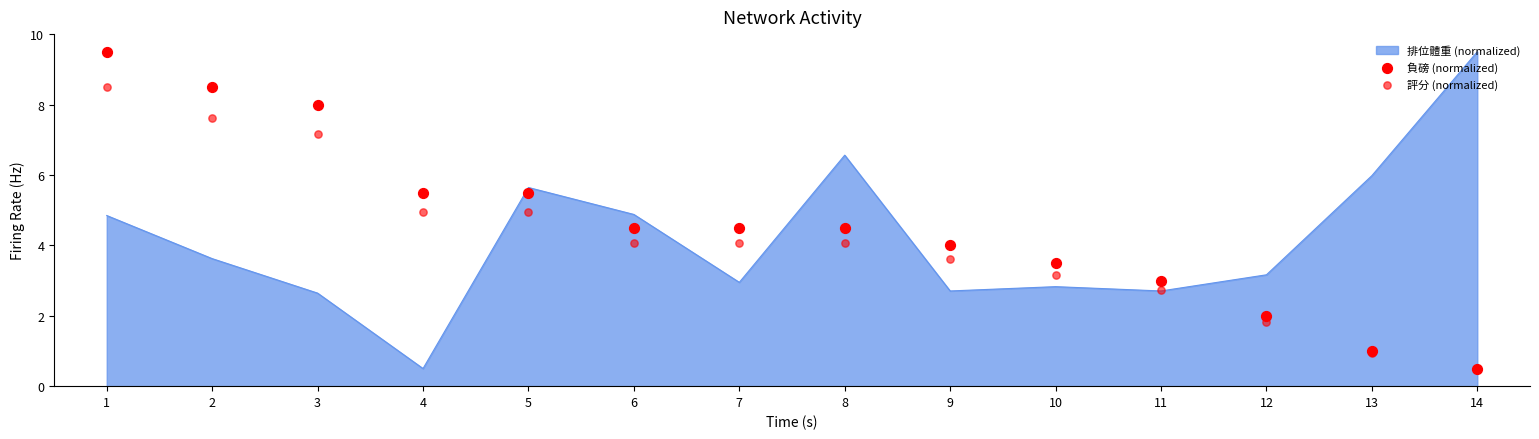

Which series contains the lowest Y value?

負磅 (normalized)